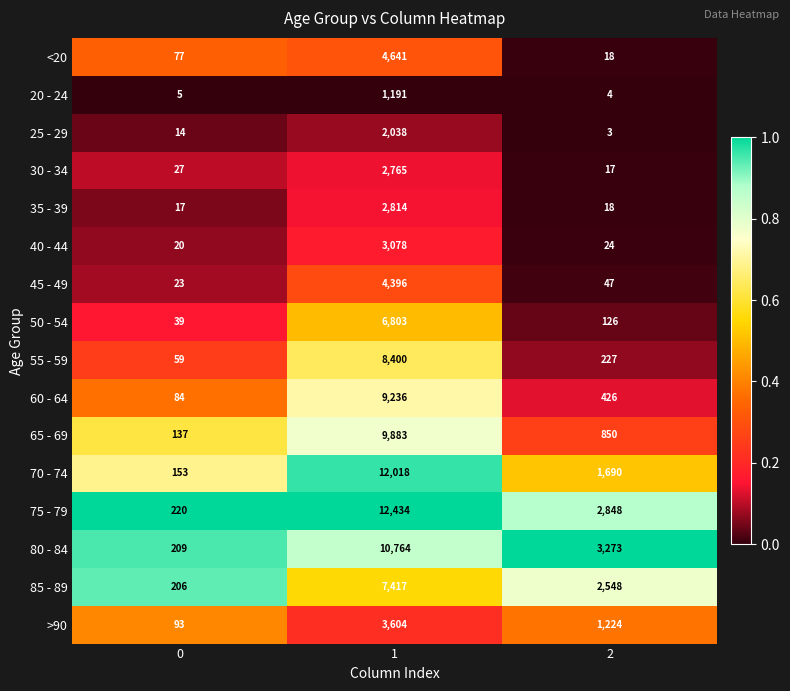

Read the >90 value at 2.

1224